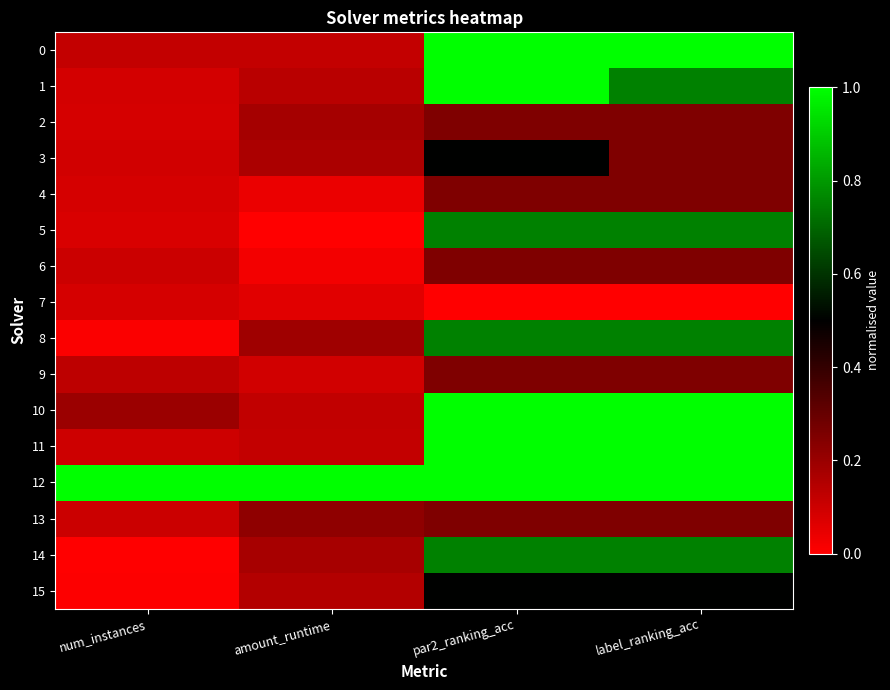

Which label corresponds to the smallest value in the chart?

amount_runtime